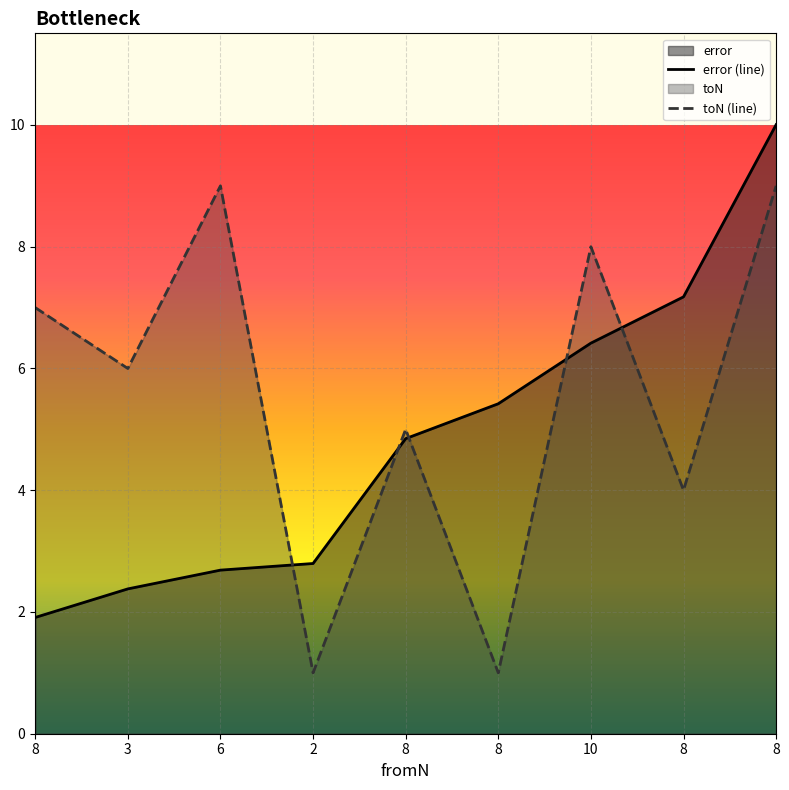

True or false: error has more than 0 points higher than both neighbors.

False